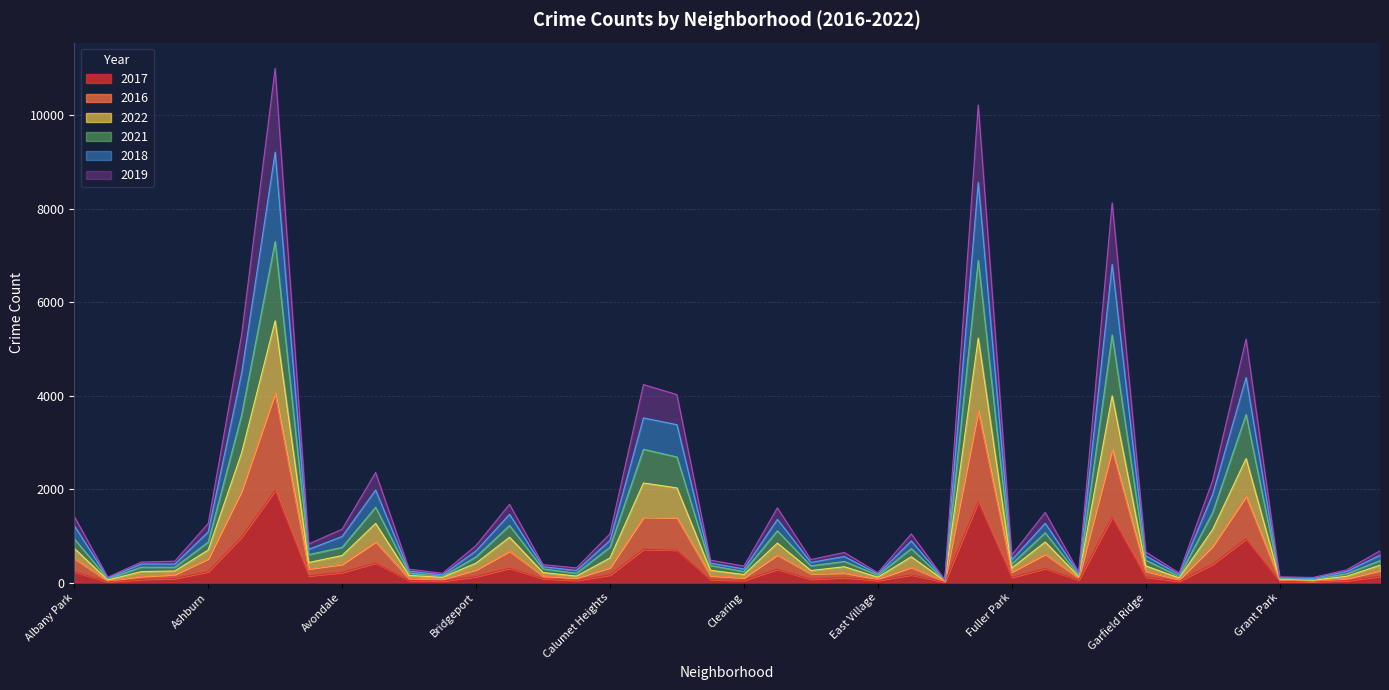

The value of 2022 at Douglas is 275. True or false?

False